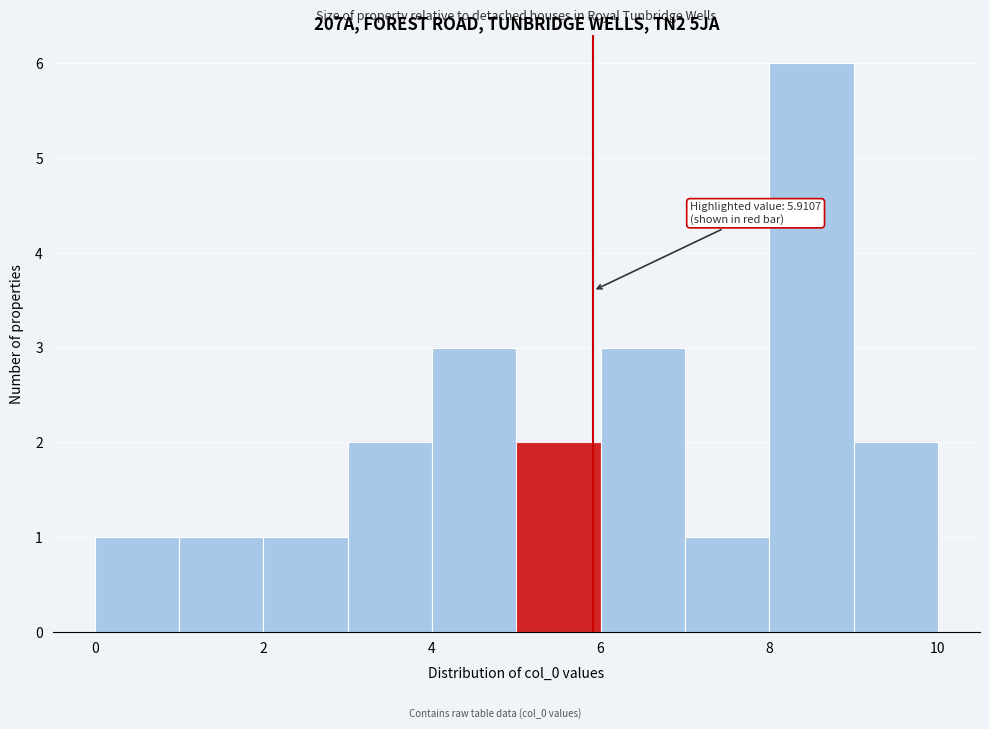

Which range on the x-axis has the tallest bar?

8 to 9